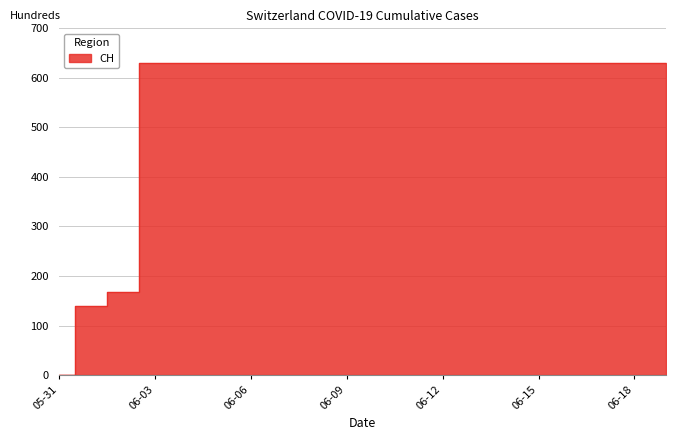

What is the ratio of the value at 2020-06-16 to the value at 2020-06-18?

1.0